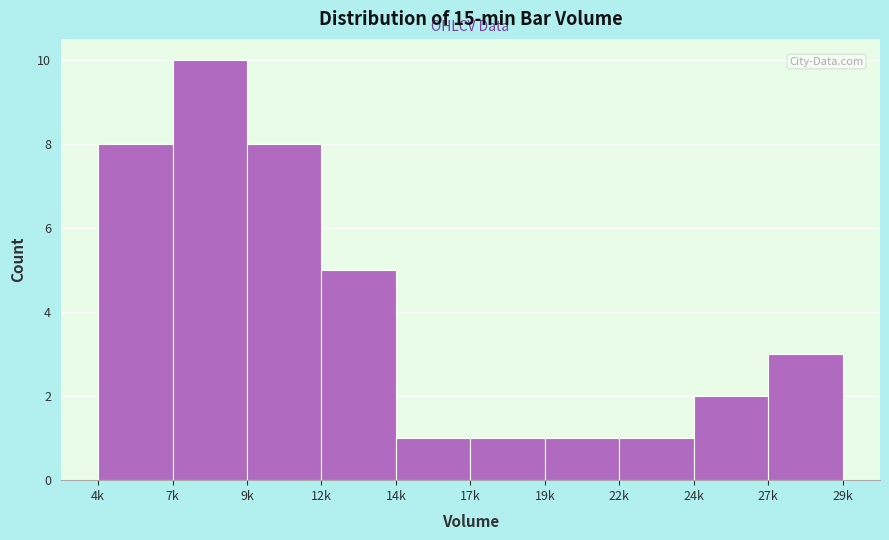

Reading left to right, transcribe all the data shown in this chart.

4k=8	7k=10	9k=8	12k=5	14k=1	17k=1	19k=1	22k=1	24k=2	27k=3